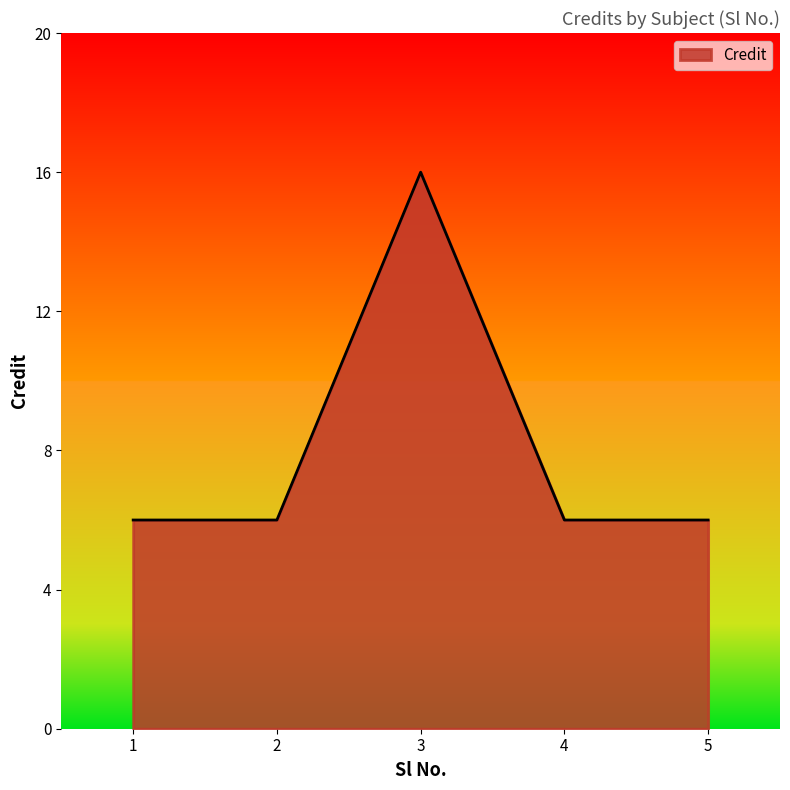

What is the difference between the maximum and minimum values?

10